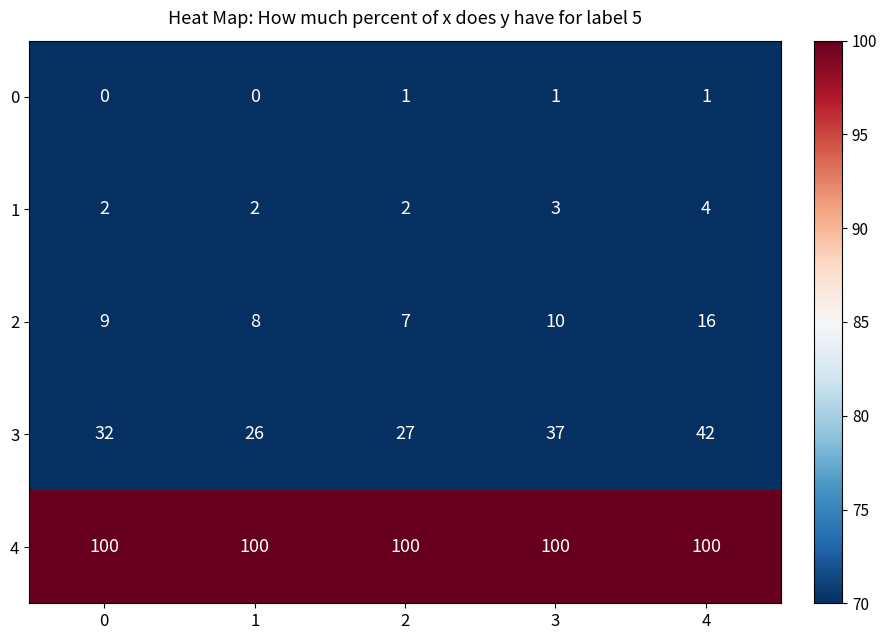

What is the total value across all series at 0?

143